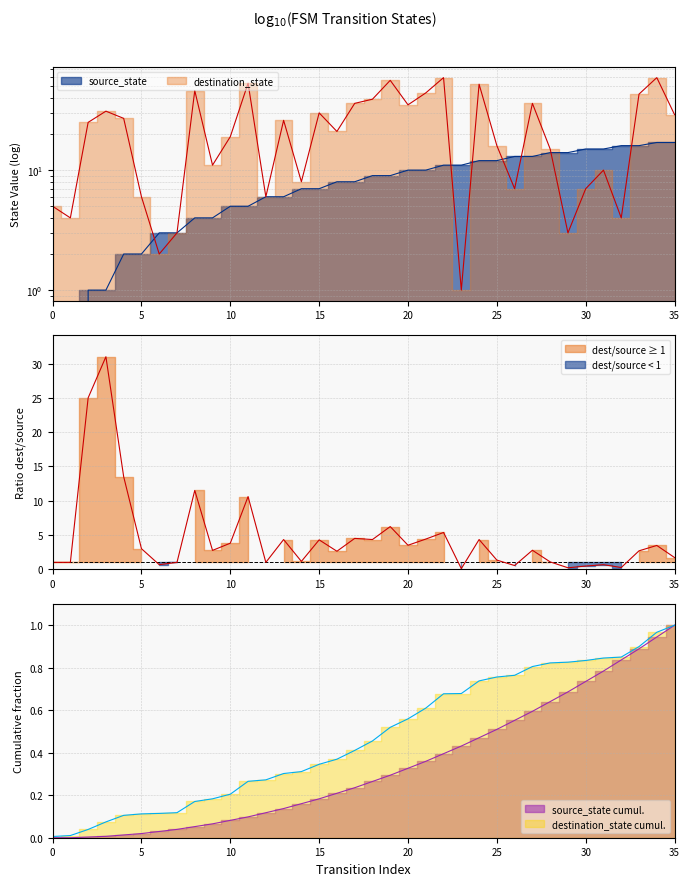

The value of source_state at 21 is 7. True or false?

False